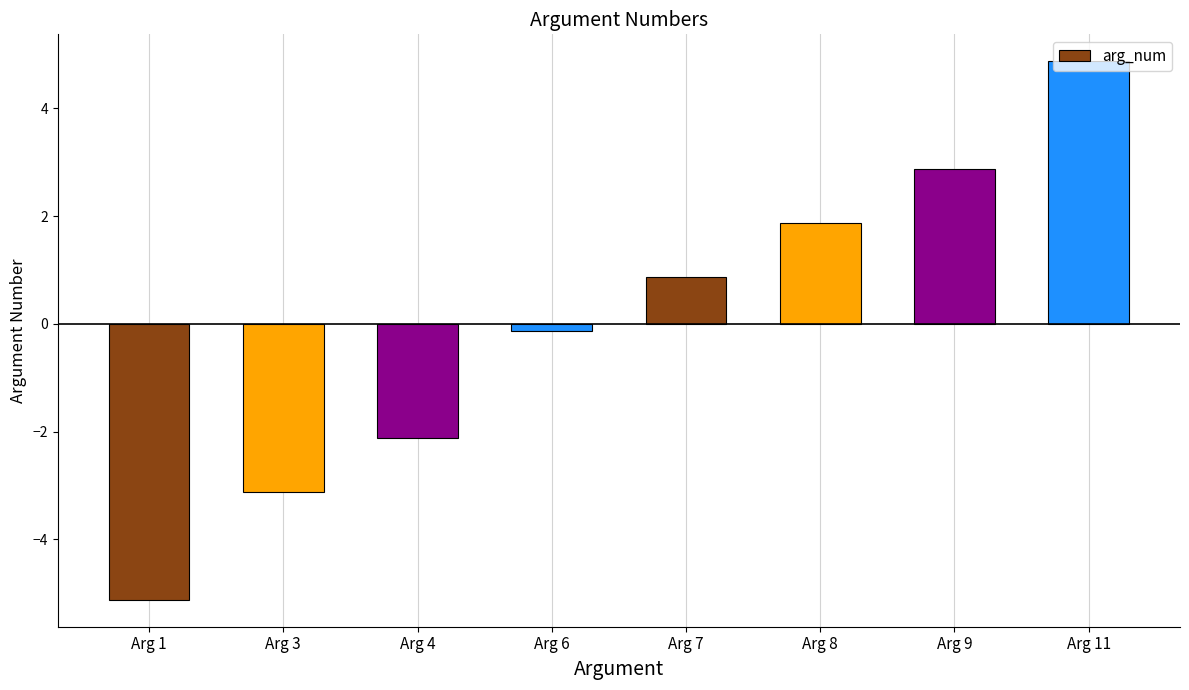

The chart shows a value of 2.9 at Arg 9. True or false?

True